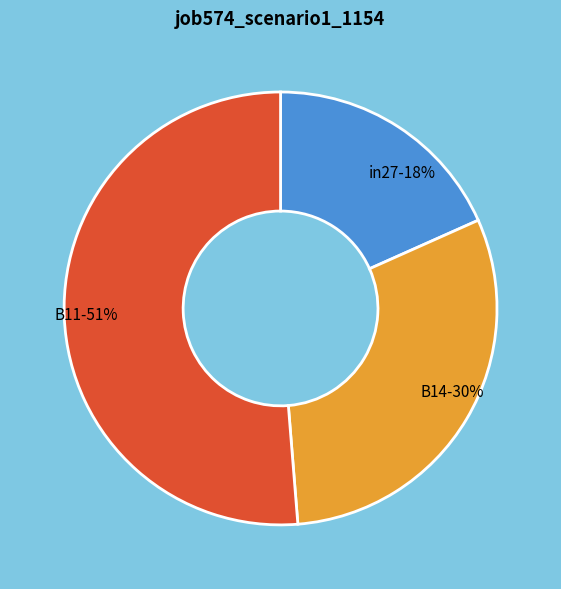

The B11 slice represents 51% of the pie. True or false?

True